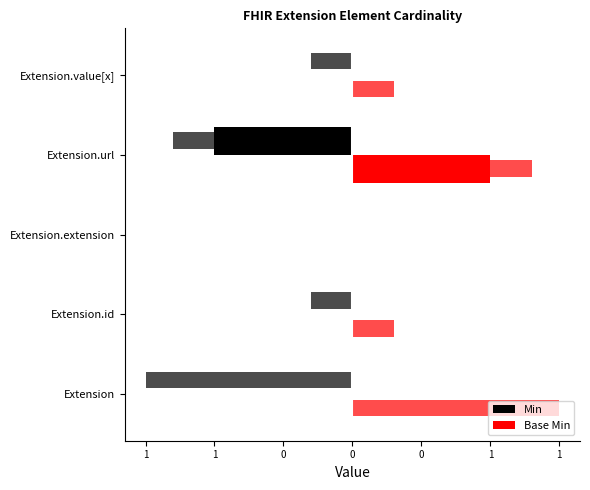

How many data points in Base Min are above 0?

1